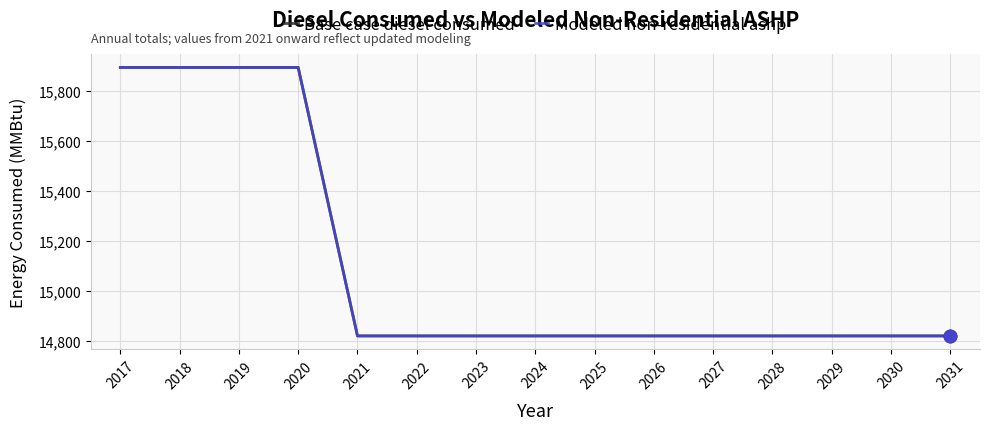

Does the chart have visible grid lines?

Yes